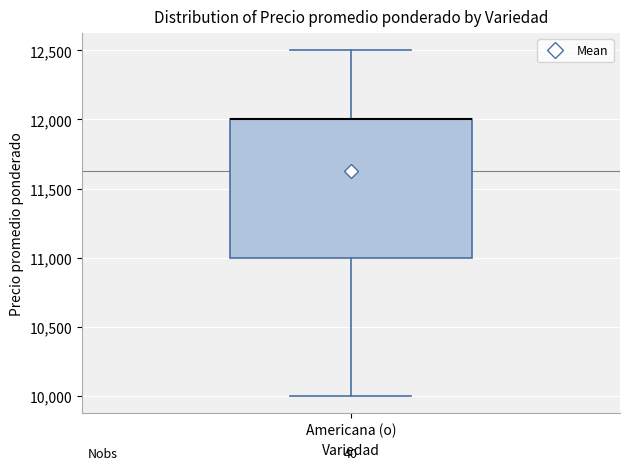

Transcribe this box plot: give where the median line is, the range the box spans, and where the two whiskers end, as read against the y-axis. The values are not printed on the chart, so give them approximately, as read against the axis.

median 12000 (drawn on the box's upper edge), box 11000 to 12000, whiskers 10000 to 12500